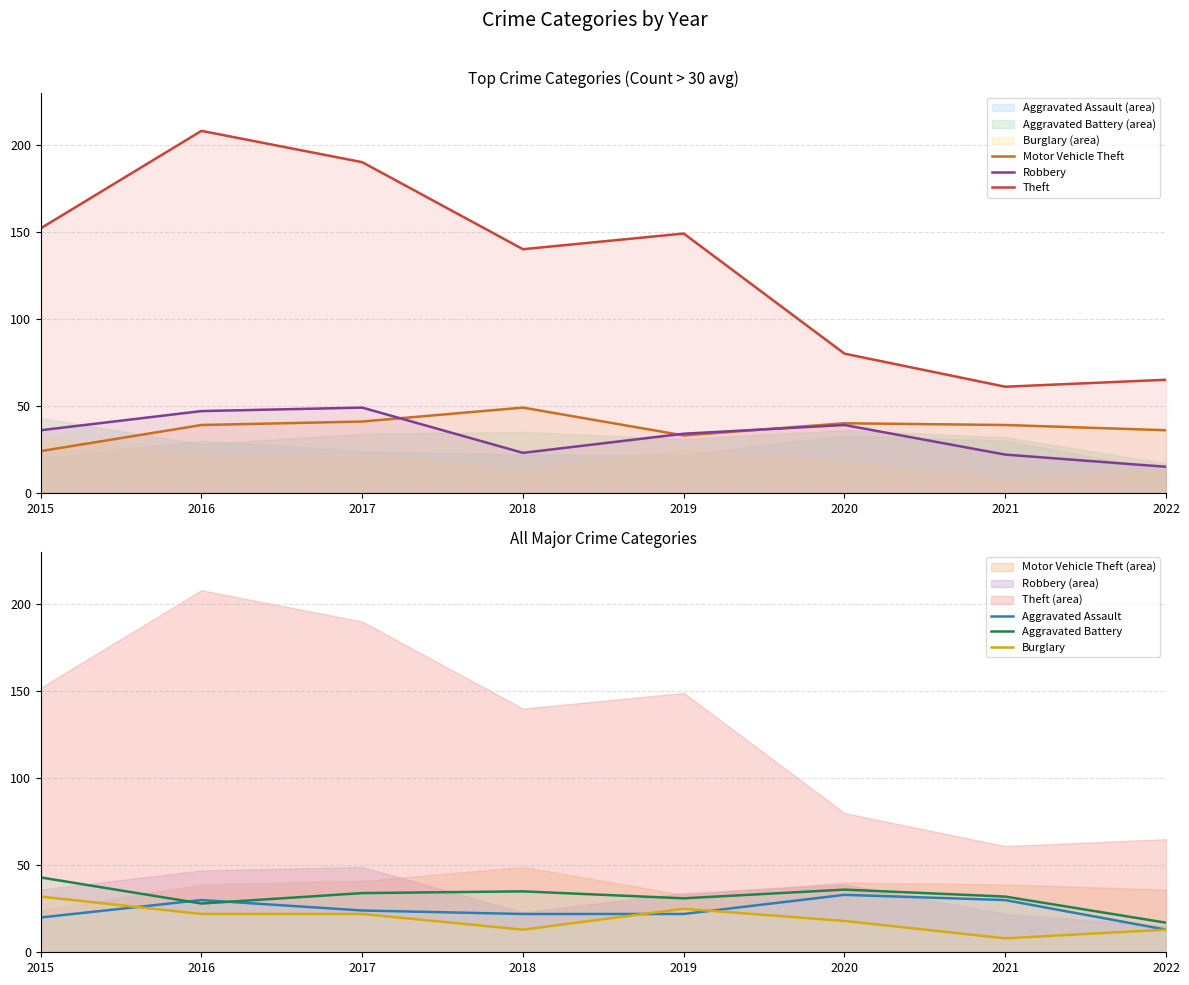

How many data points in Robbery are above 36?

3